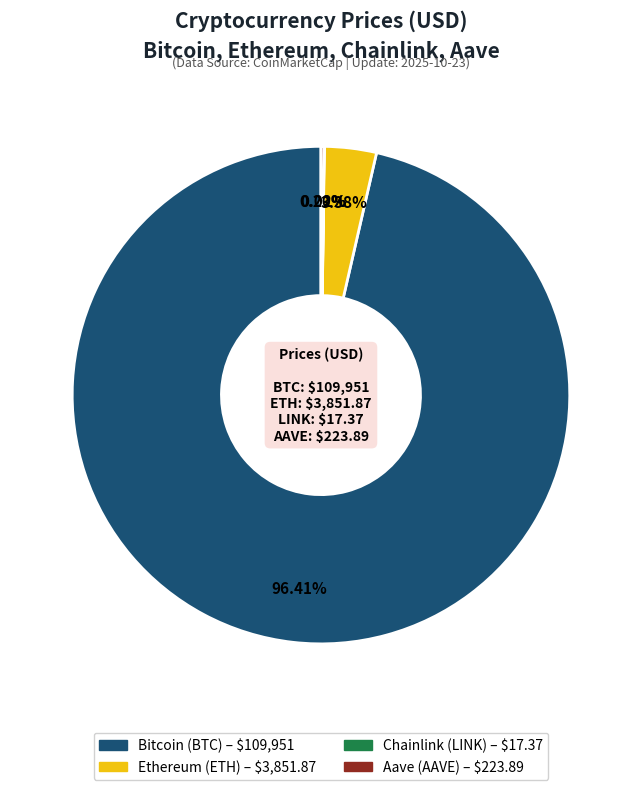

To the nearest percent, what is the difference between the largest and smallest slice percentages?

96%